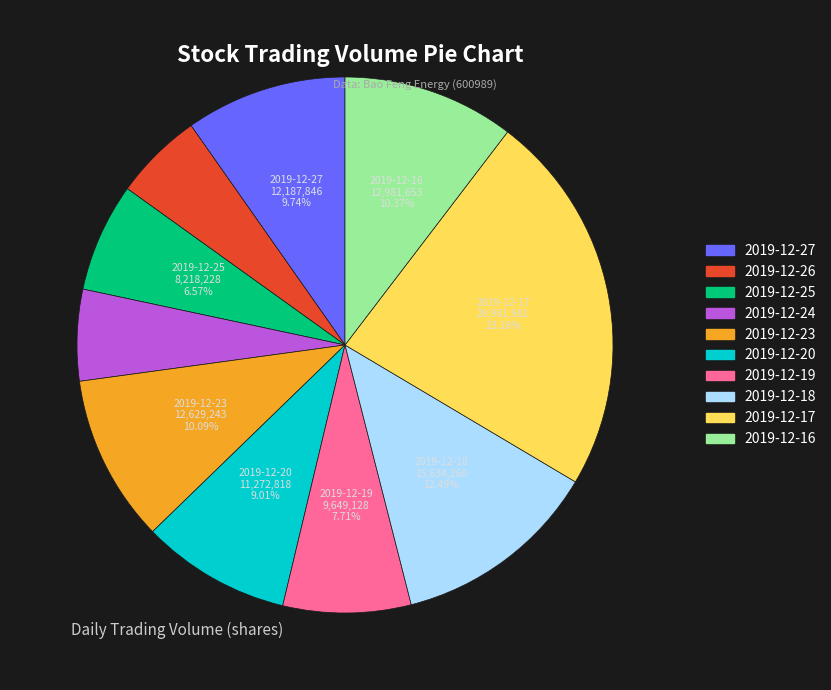

Is it true that 2019-12-19 is 1% of the pie?

False